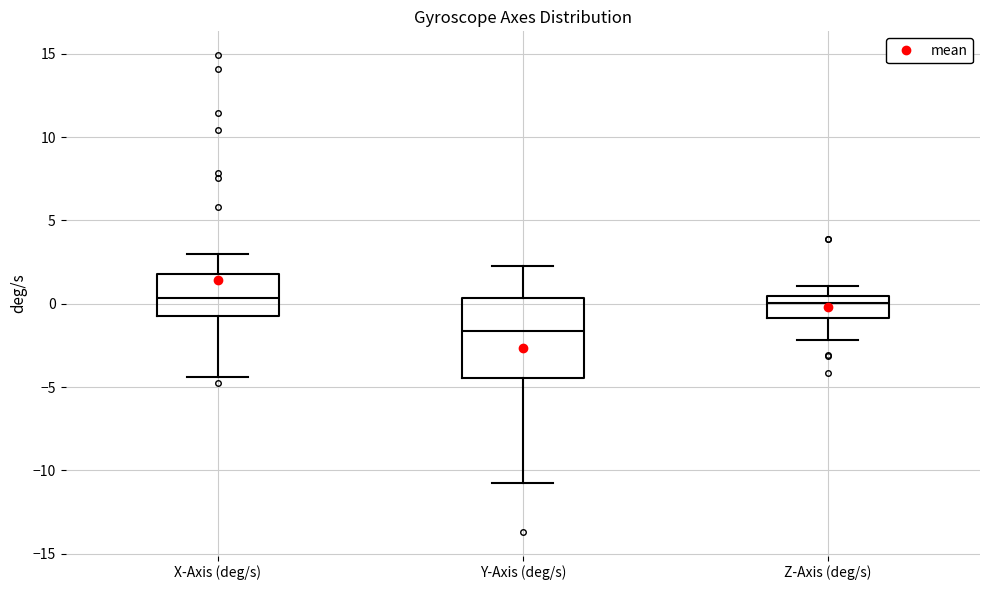

Where does the upper whisker of the box for Y-Axis (deg/s) end on the y-axis? The values are not printed on the chart, so give them approximately, as read against the axis.

2.0